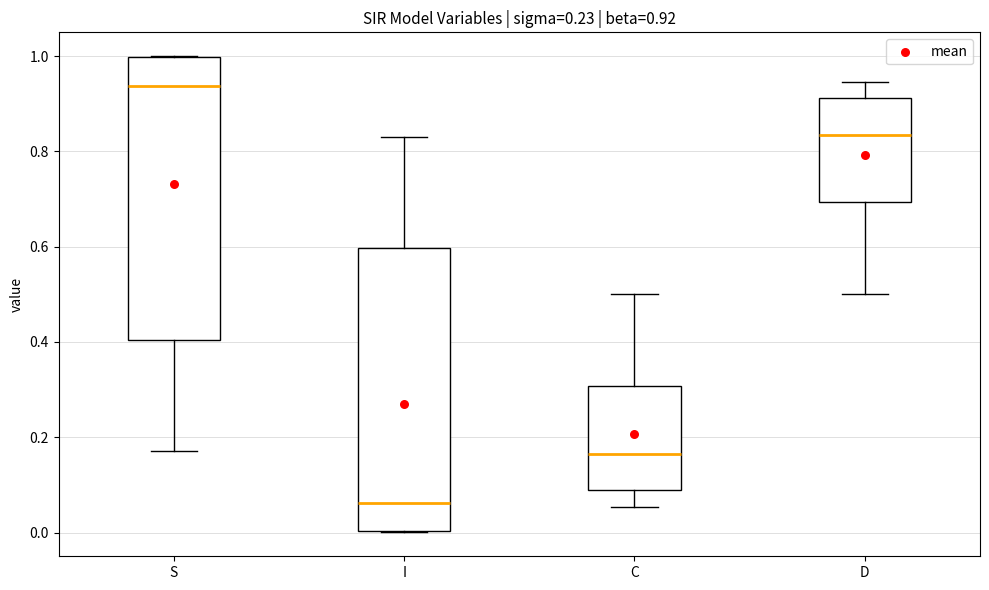

Which box's median line is the lowest?

I